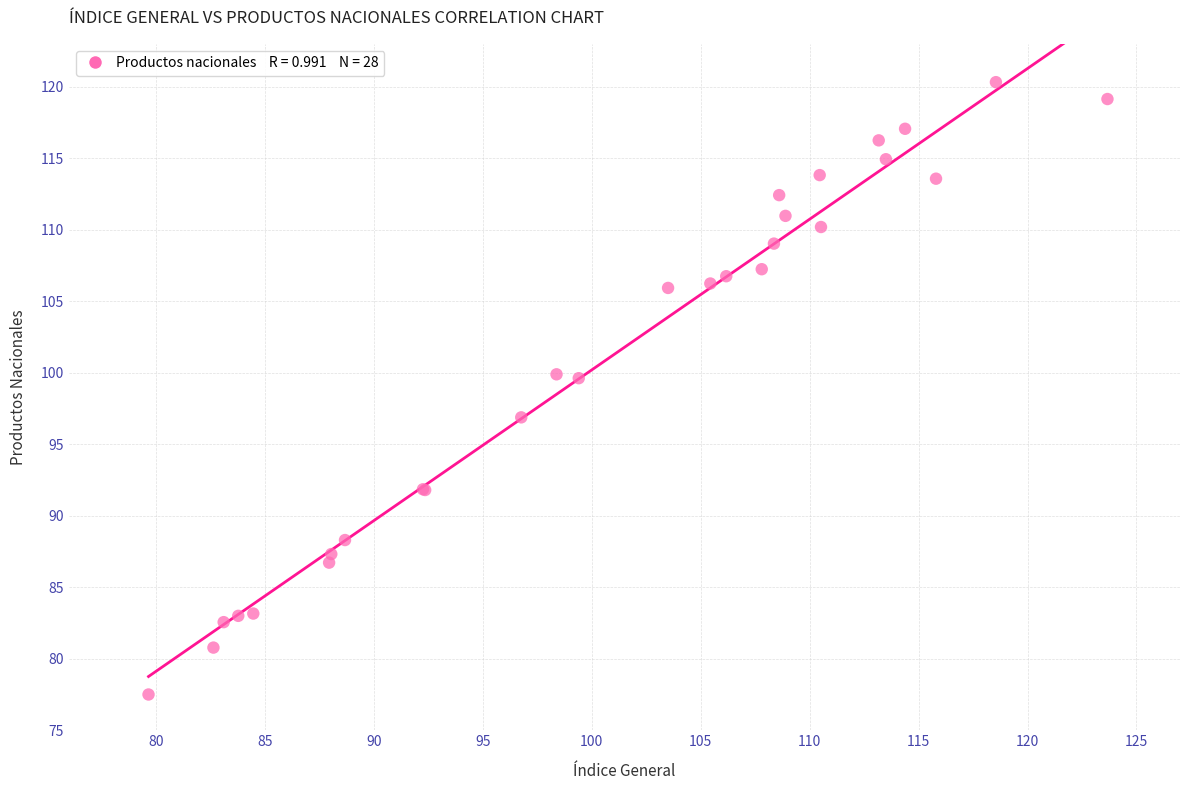

What Y value in the scatter plot is closest to 98?

96.9